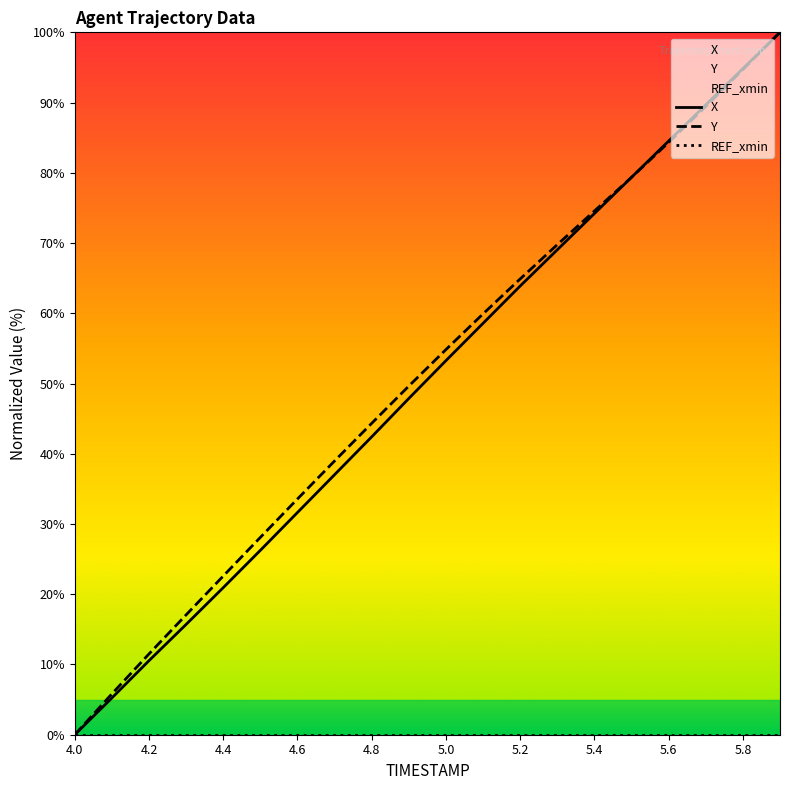

True or false: X and Y cross at least once.

True